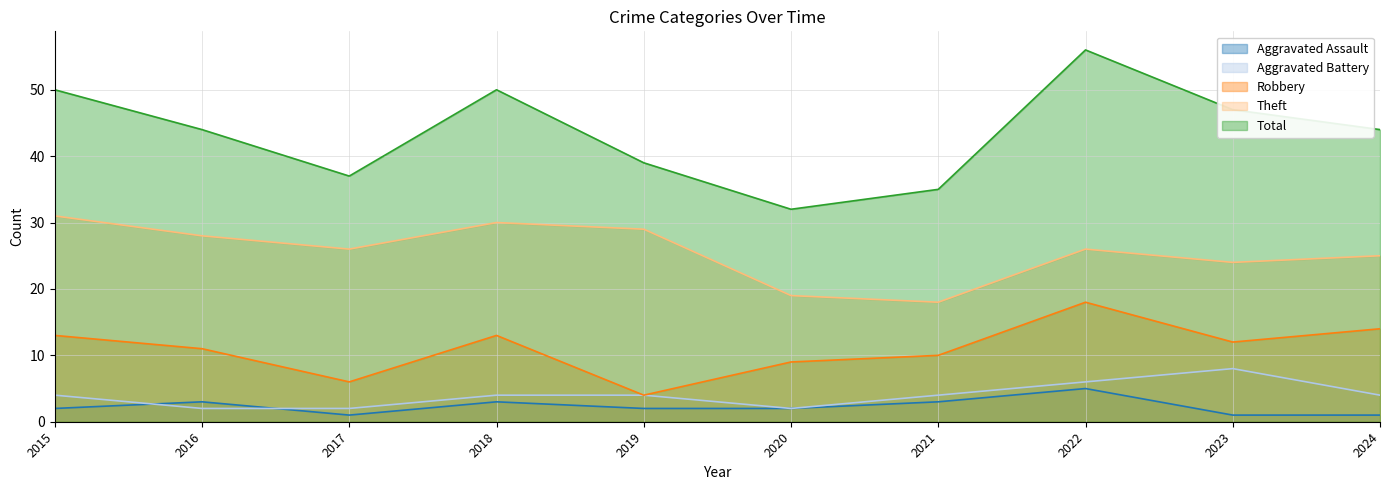

Between 2015 and 2017, which series saw the biggest shift?

Total